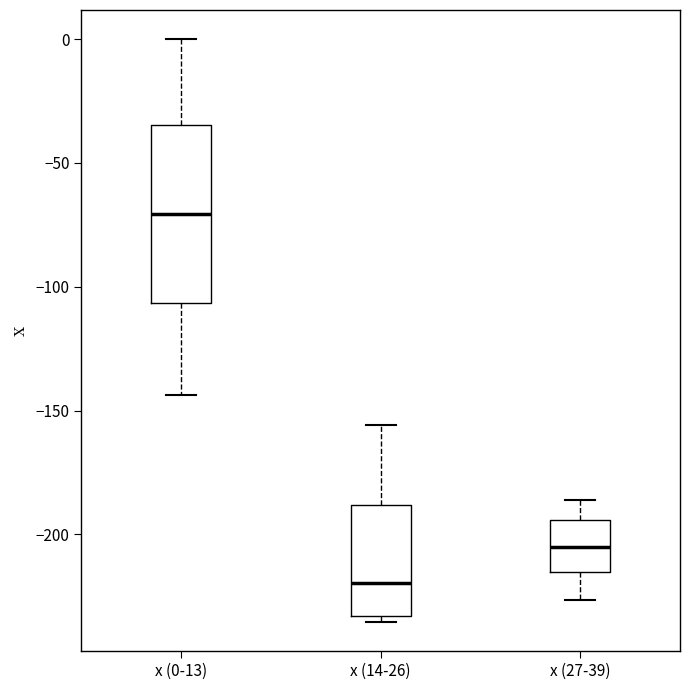

Where is the lower edge of the box for x (14-26) on the y-axis? The values are not printed on the chart, so give them approximately, as read against the axis.

-235